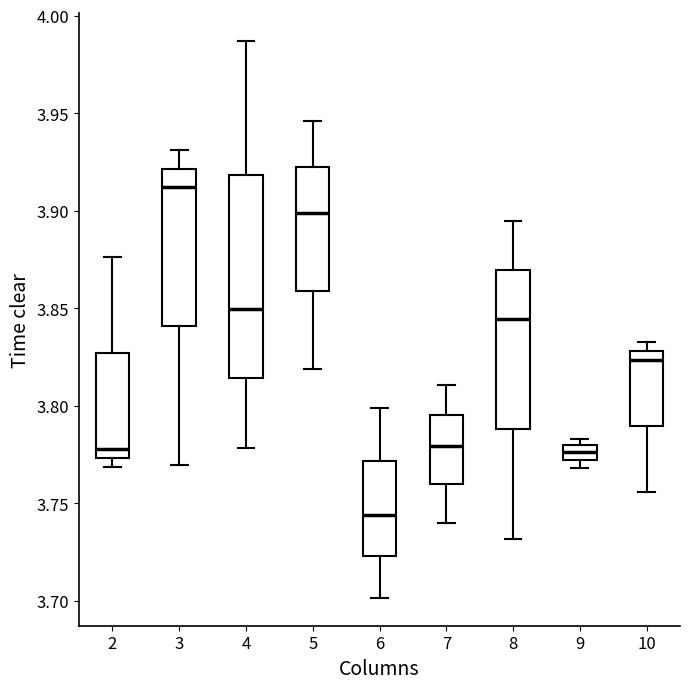

Which box has the highest median line?

3